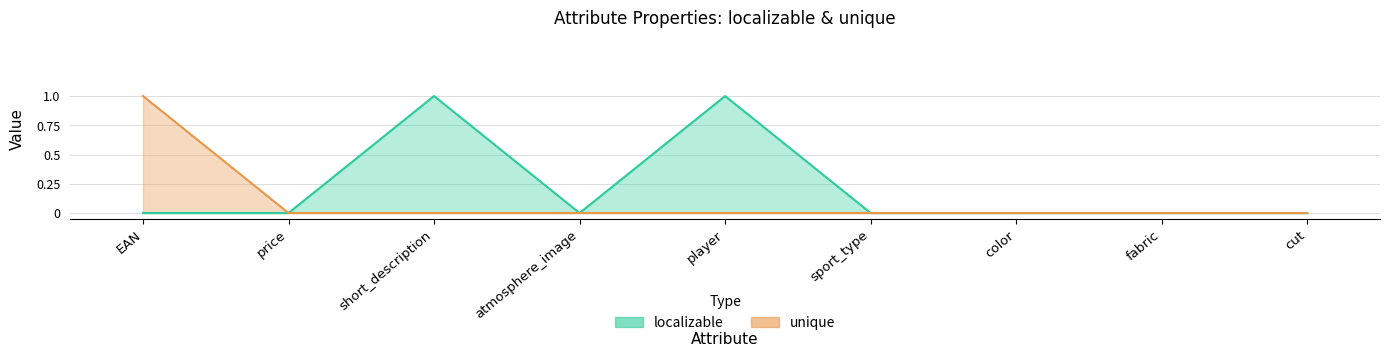

List the labels in order of localizable value, smallest first.

EAN, price, atmosphere_image, sport_type, color, fabric, cut, short_description, player